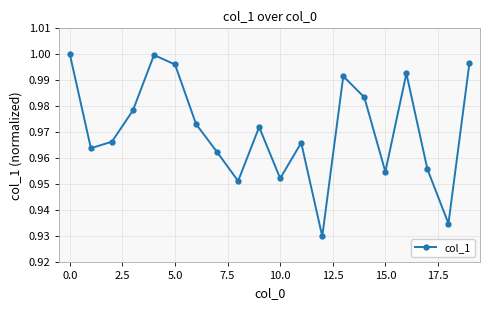

How many points are lower than both their immediate neighbors (excluding endpoints)?

6